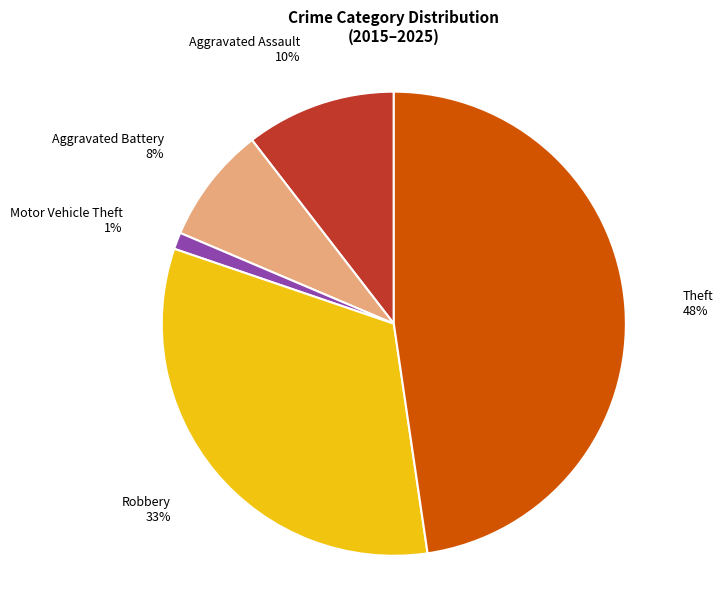

Is there a majority slice in this chart?

No